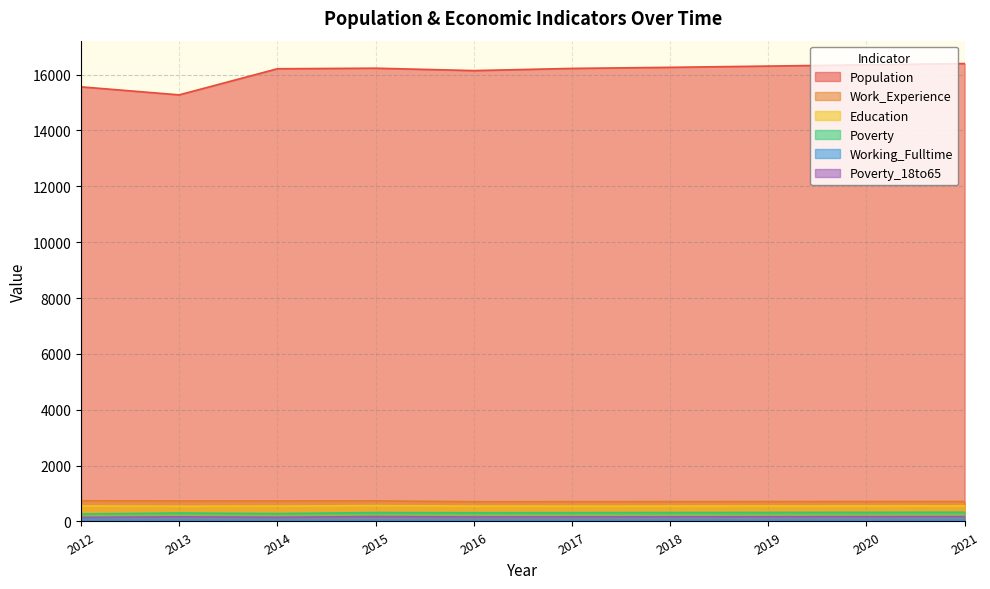

What is the difference between the highest and lowest values at 2018?

16210